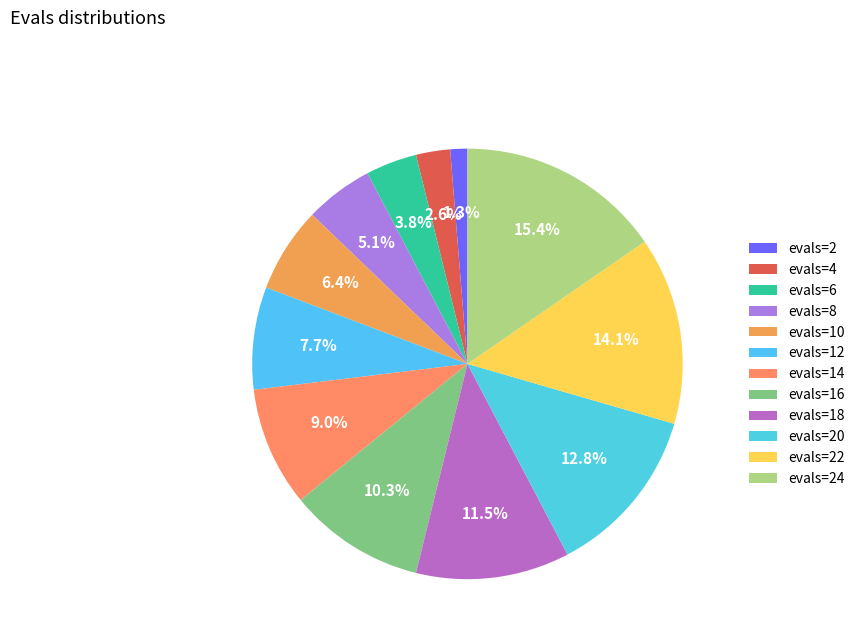

What is the smallest slice in the pie chart?

evals=2